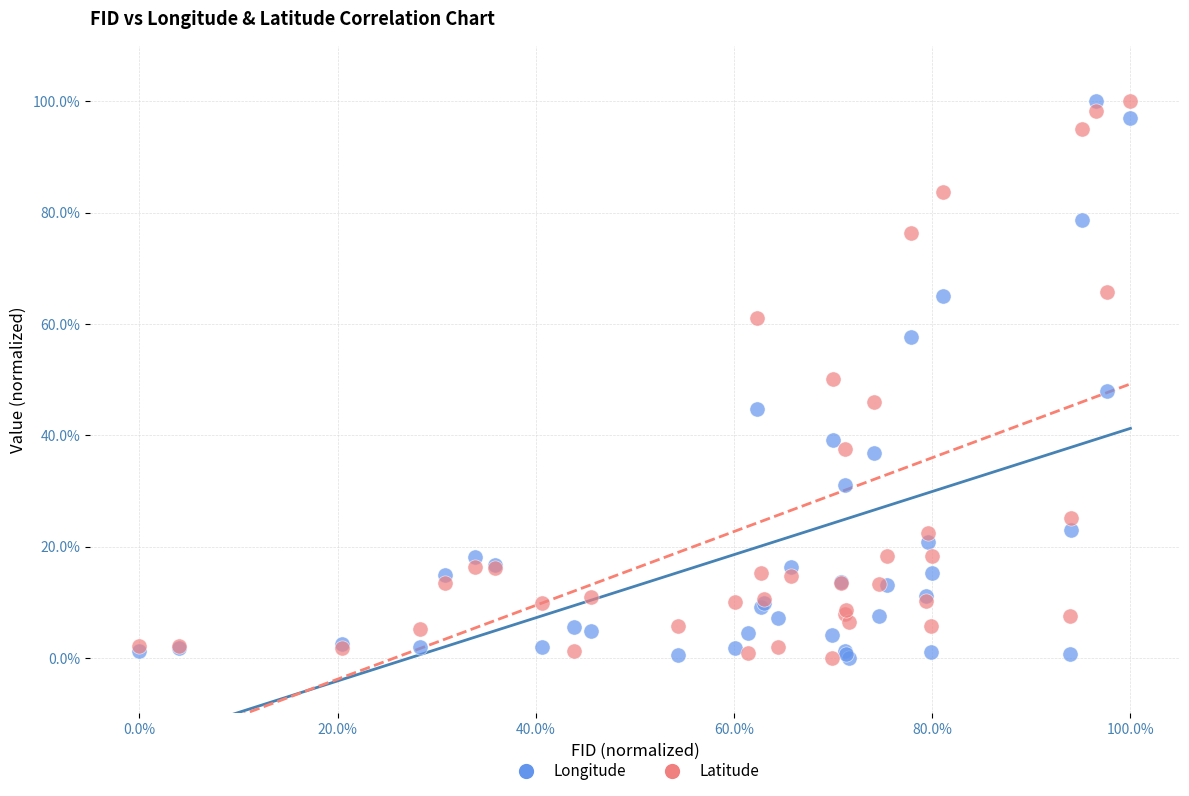

What is the X range (max minus min) for the scatter plot?

100.0